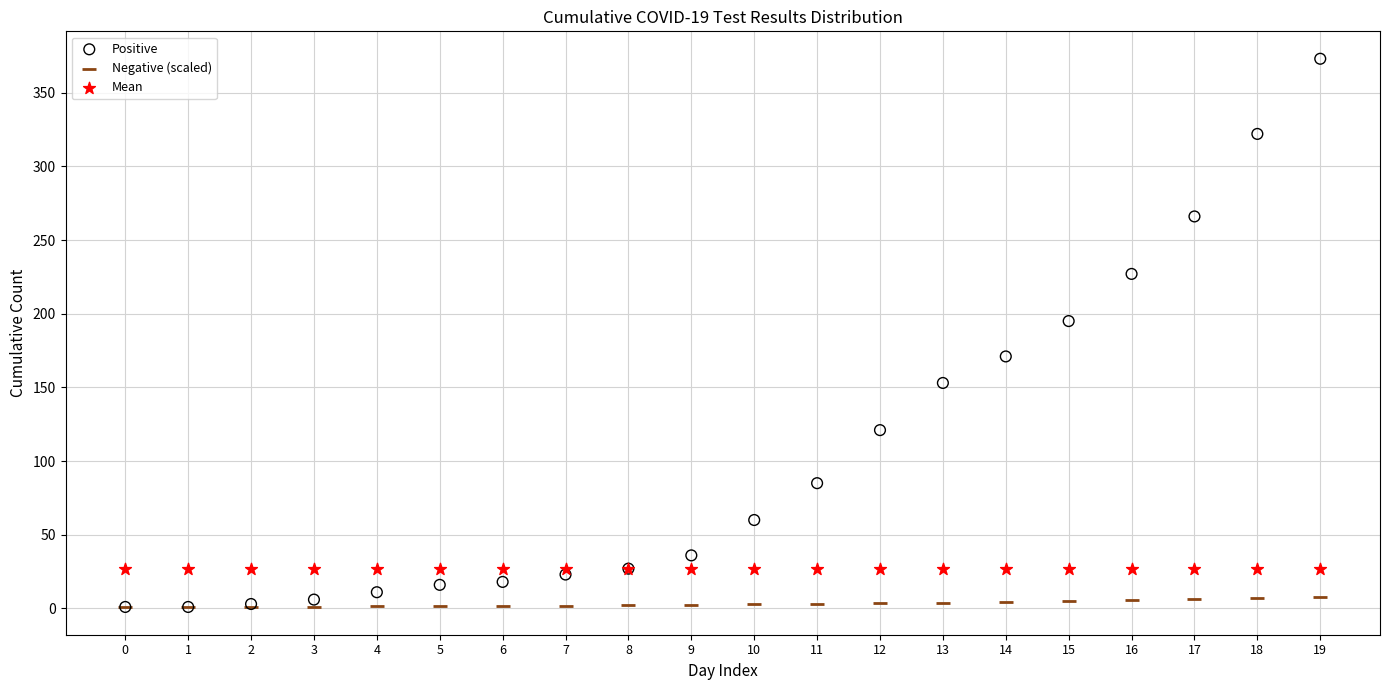

Across all series, what Y value is closest to 186?

195.0